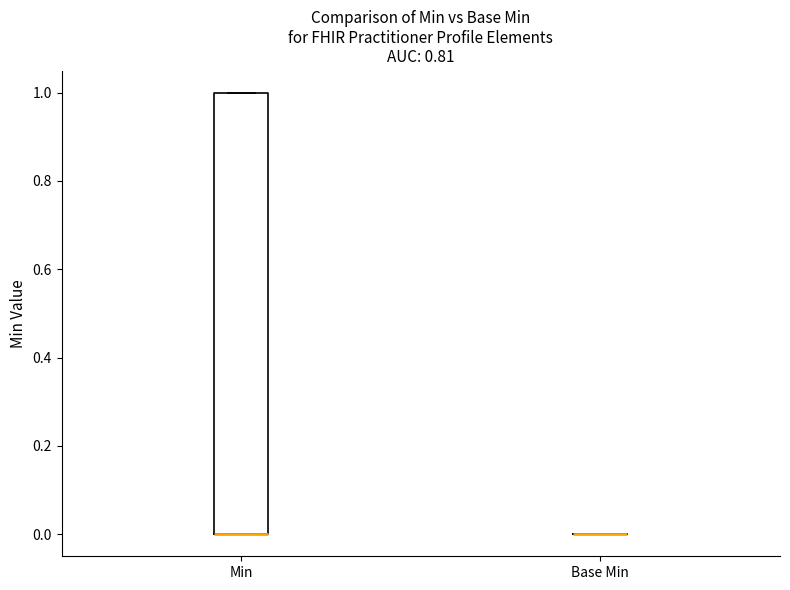

Where is the lower edge of the box for Min on the y-axis? The values are not printed on the chart, so give them approximately, as read against the axis.

0